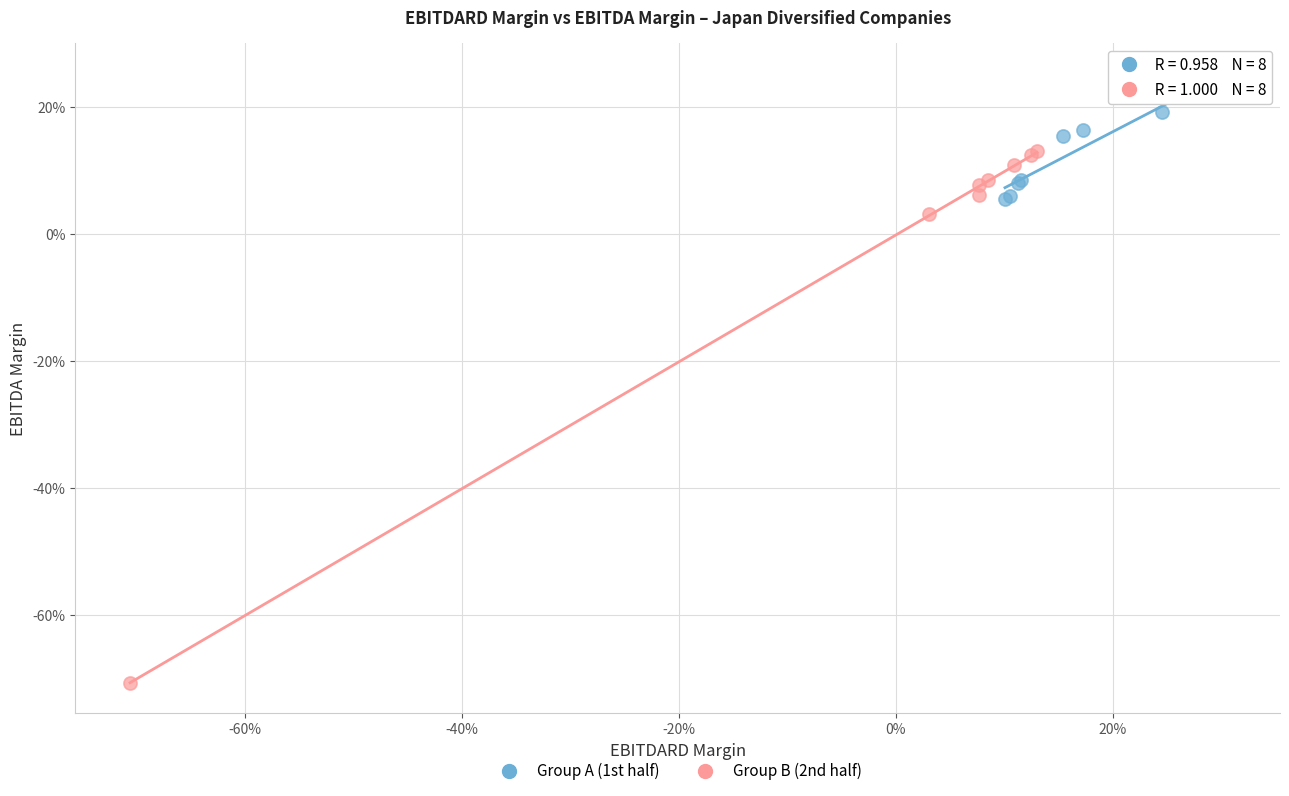

What are all the series names shown in the legend?

Group A (1st half), Group B (2nd half)